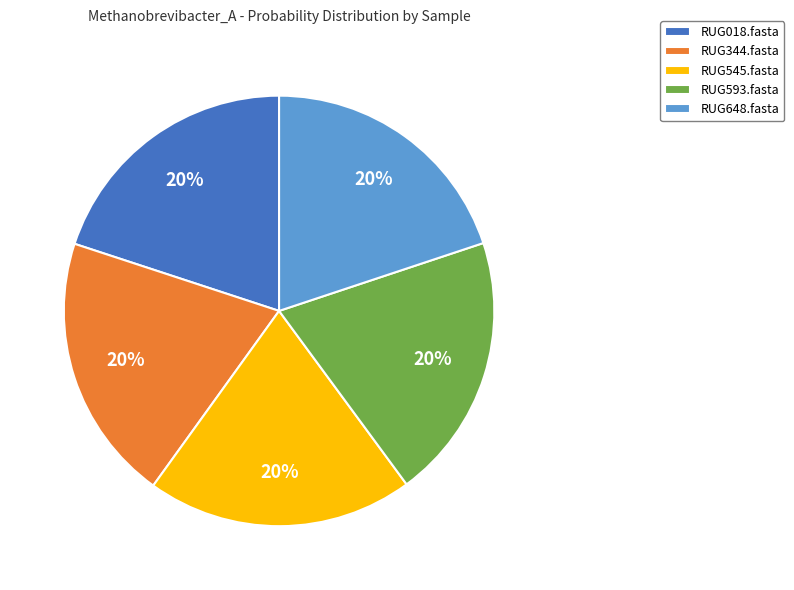

To the nearest percent, what percentage of the pie is RUG018.fasta?

20%